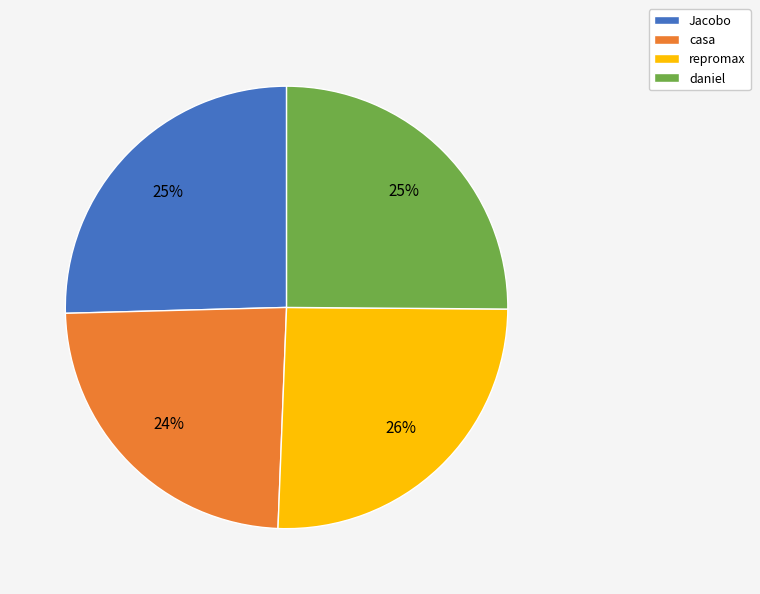

Is there any slice that represents more than half of the pie?

No